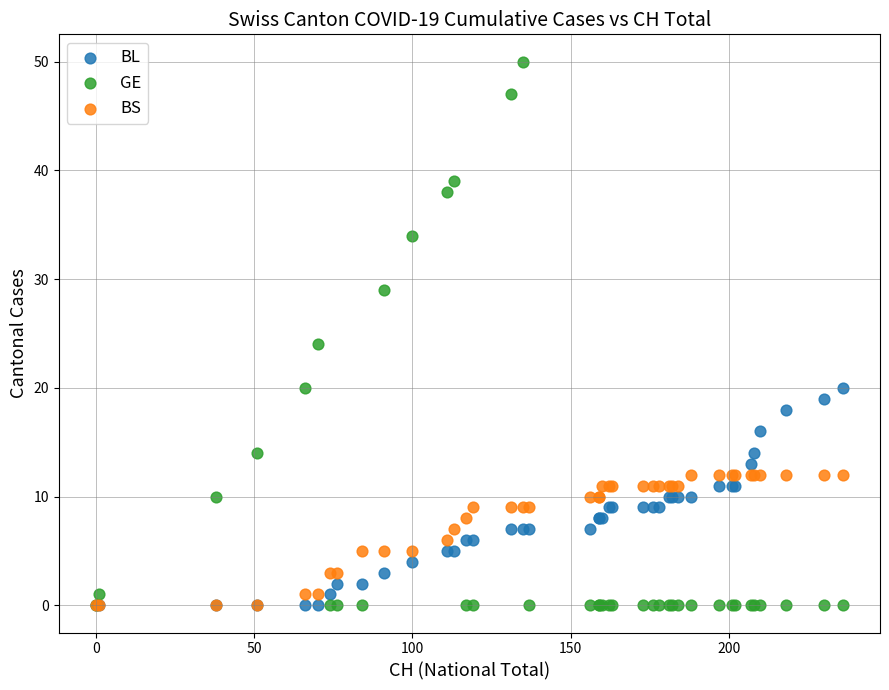

Which series reaches the maximum Y coordinate?

GE